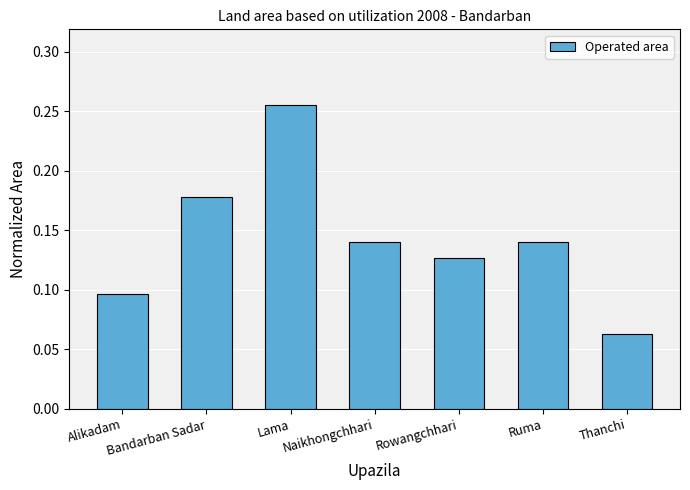

What is the label of the 5th bar from the left?

Rowangchhari